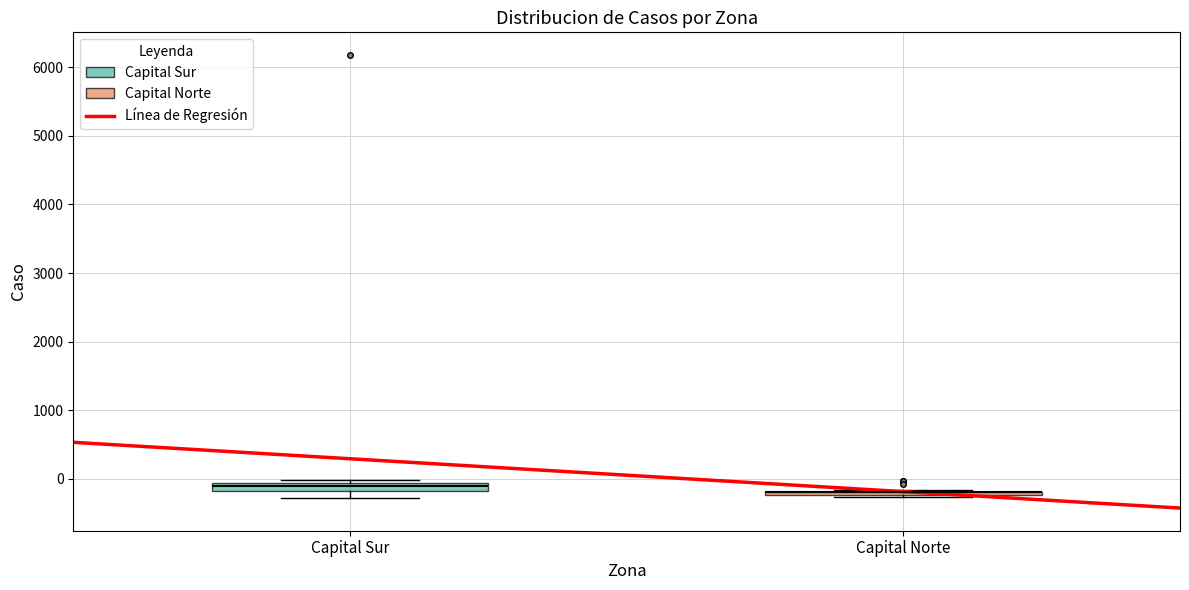

Where is the lower edge of the box for Capital Sur on the y-axis? The values are not printed on the chart, so give them approximately, as read against the axis.

-200